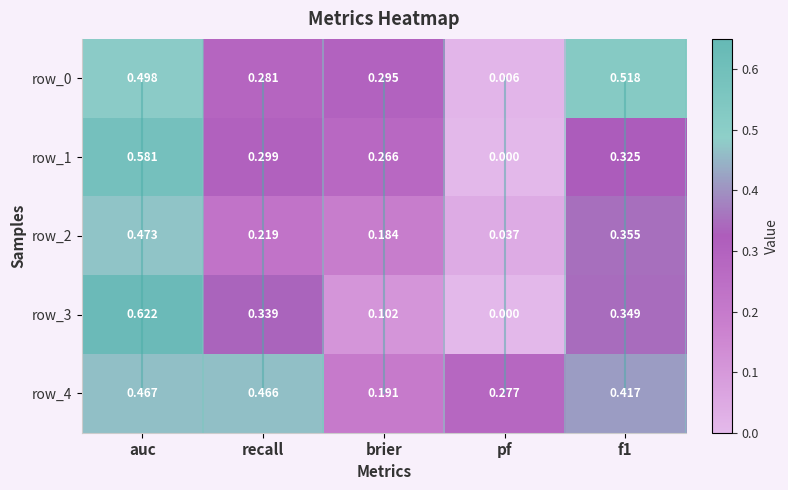

Reading right to left, transcribe all the data shown in this chart.

auc: 4.0	3.0	2.0	1.0	0.0
row_0: 0.5	0.0	0.3	0.3	0.5
row_1: 0.3	0.0	0.3	0.3	0.6
row_2: 0.4	0.0	0.2	0.2	0.5
row_3: 0.3	0.0	0.1	0.3	0.6
row_4: 0.4	0.3	0.2	0.5	0.5